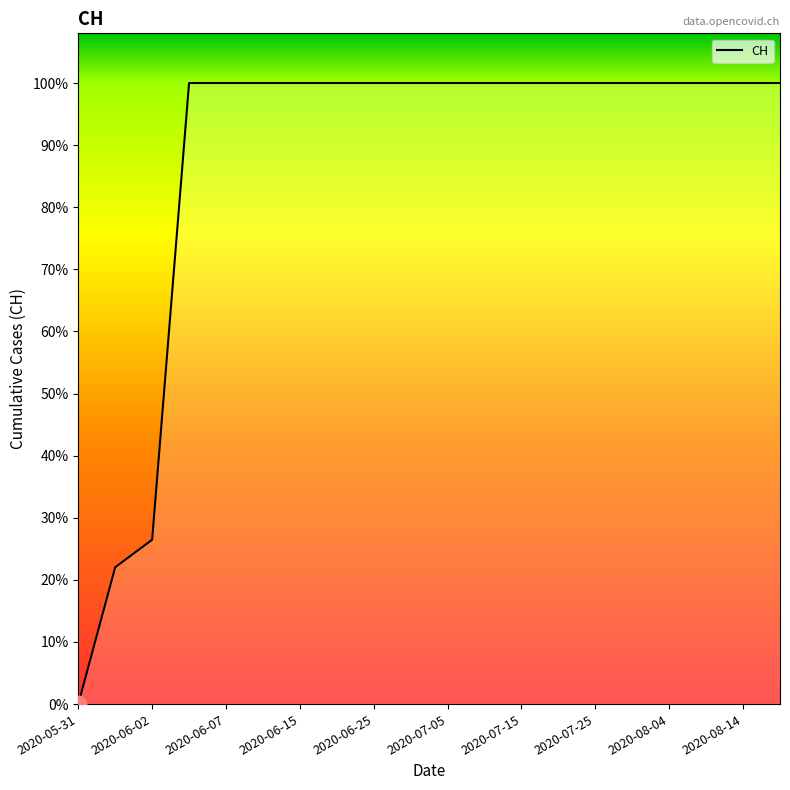

Does the chart have visible grid lines?

No